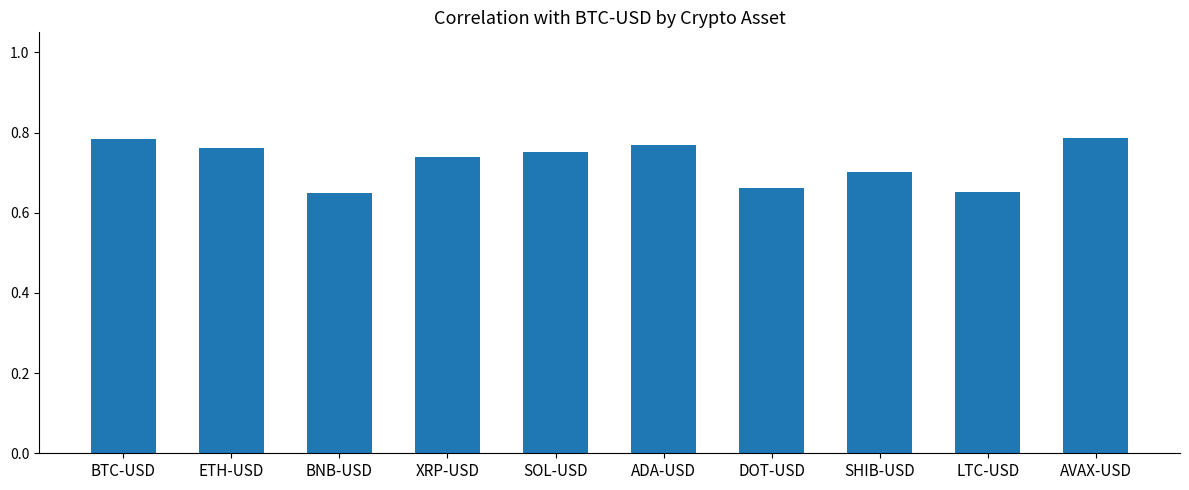

How many values are between 0 and 1?

10